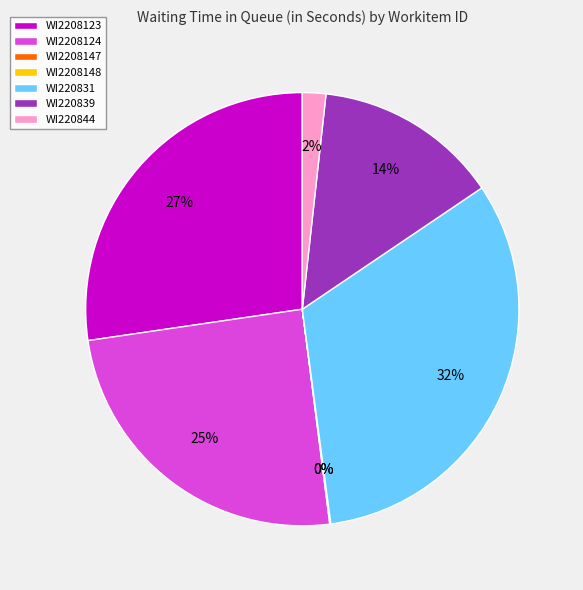

To the nearest percent, what portion does WI220831 represent?

32%